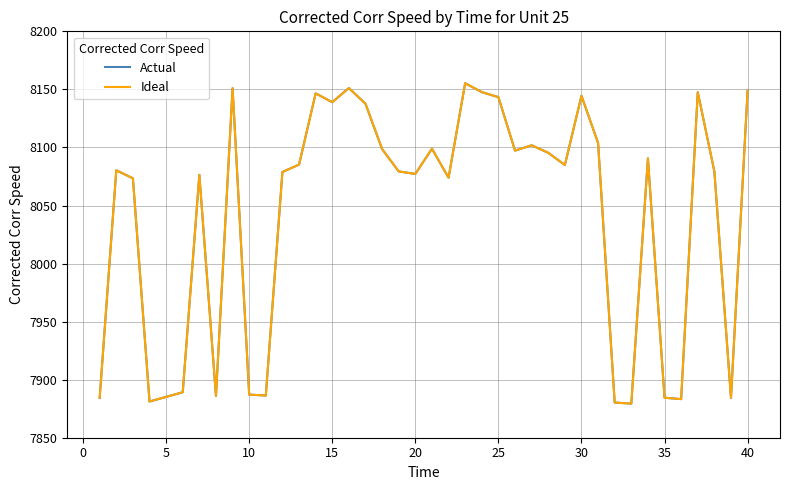

Does the chart have visible grid lines?

Yes